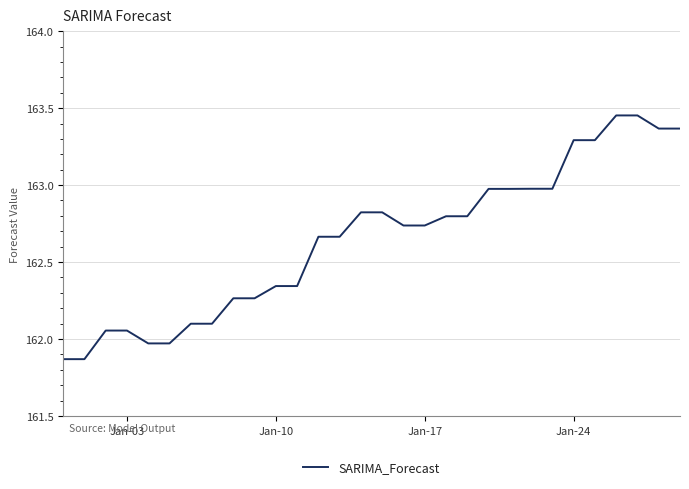

What is the difference between the maximum and minimum values?

1.6